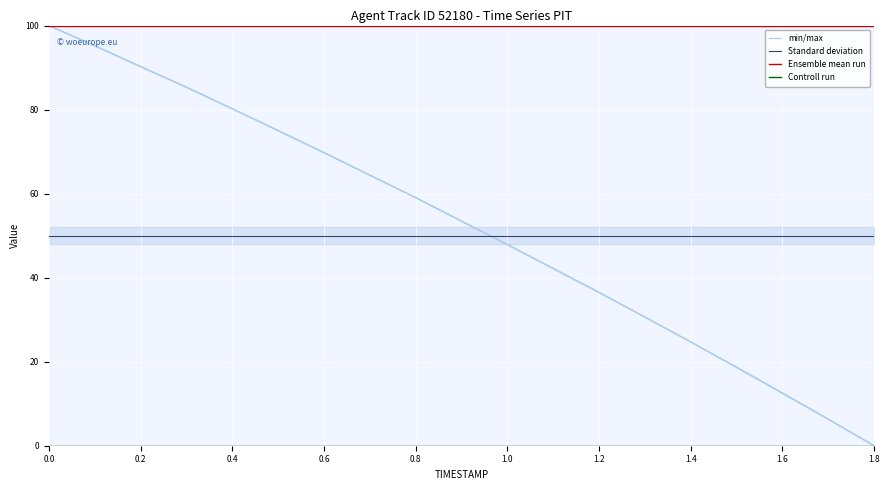

List the series in order of their peak value, lowest first.

Controll run, Standard deviation, min/max, Ensemble mean run